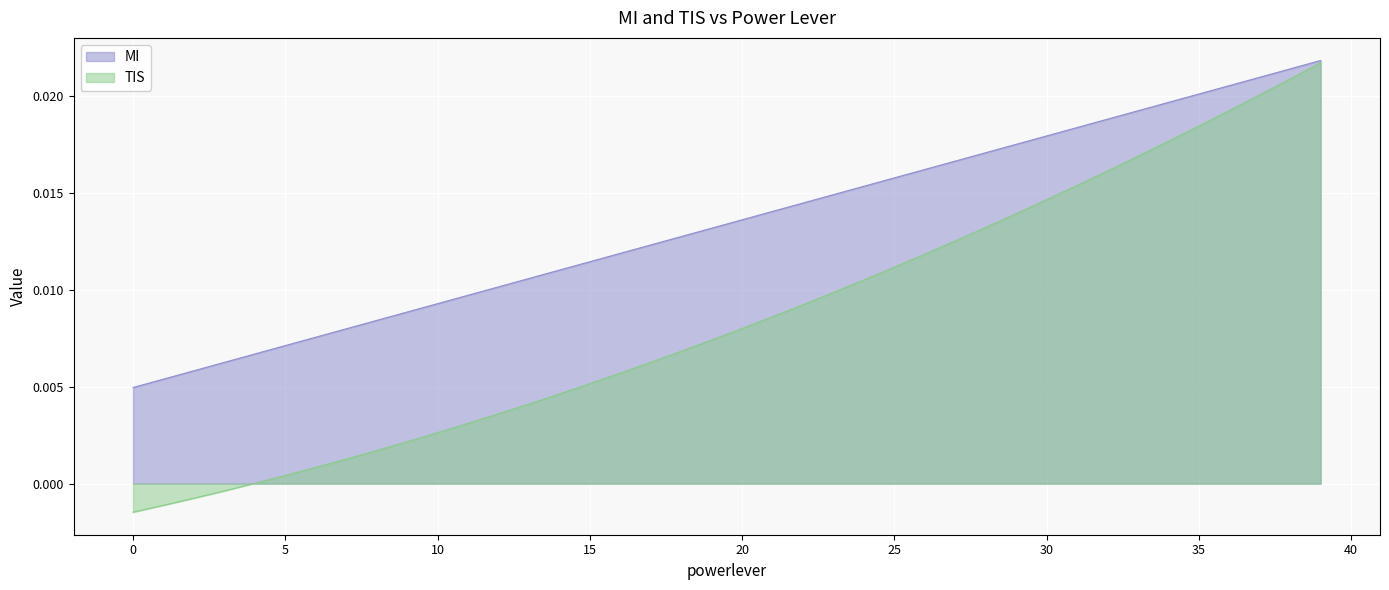

Count the MI values in the range 0 to 1.

40